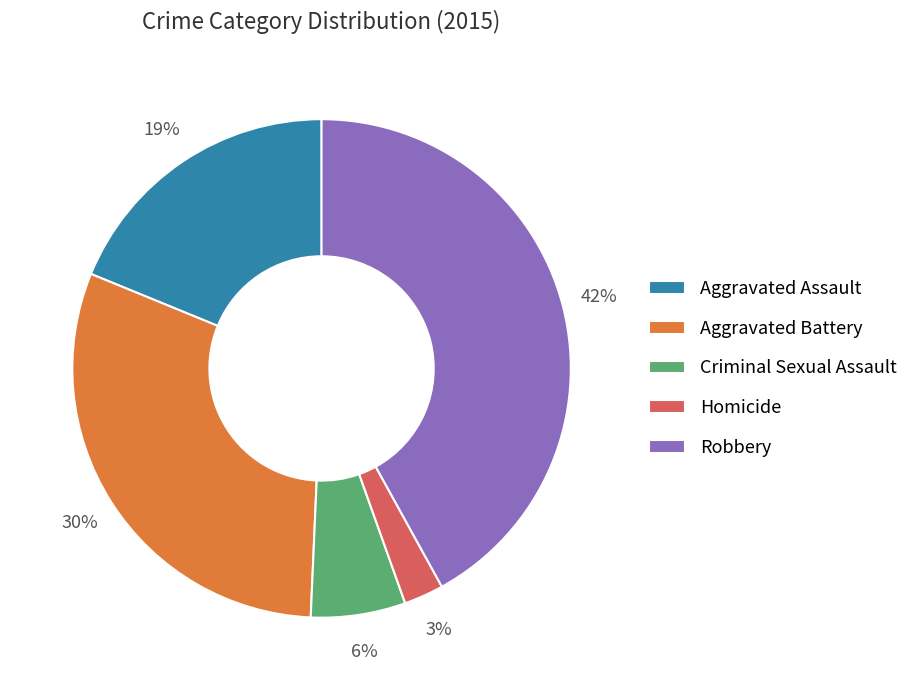

The Criminal Sexual Assault slice represents 6% of the pie. True or false?

True